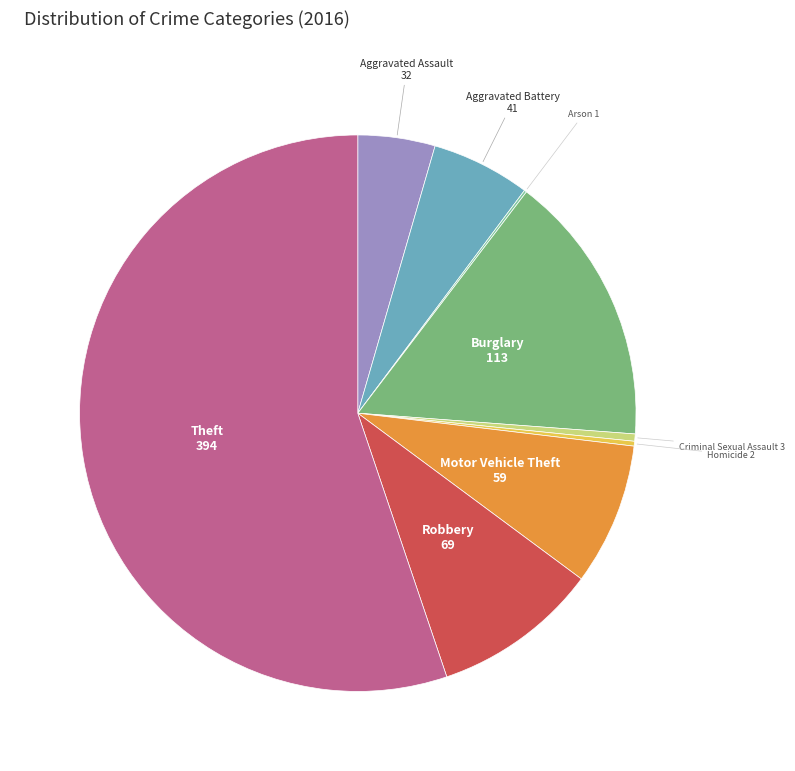

Approximately how many times larger is the value at Aggravated Battery compared to Criminal Sexual Assault?

13.7